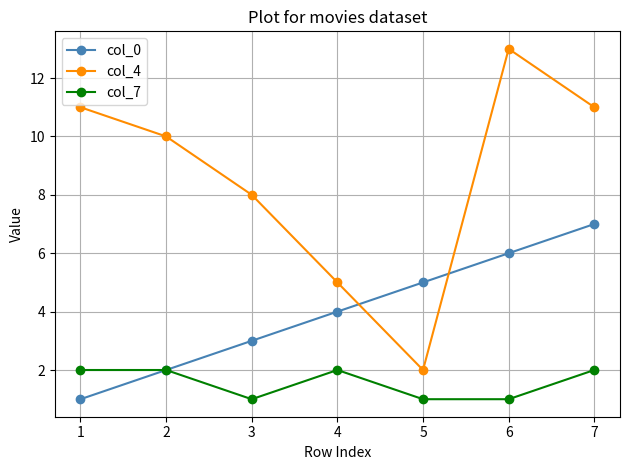

Which series changed the most between 2 and 5?

col_4